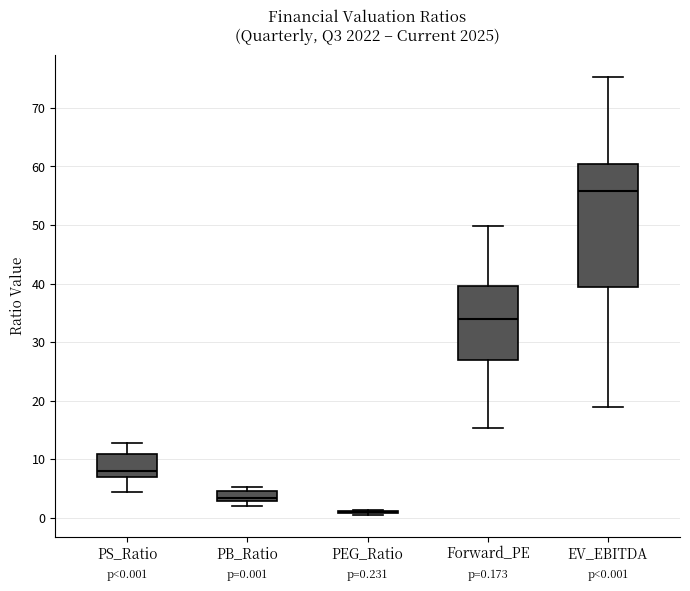

Which box is the tallest, from its lower edge to its upper edge?

EV_EBITDA